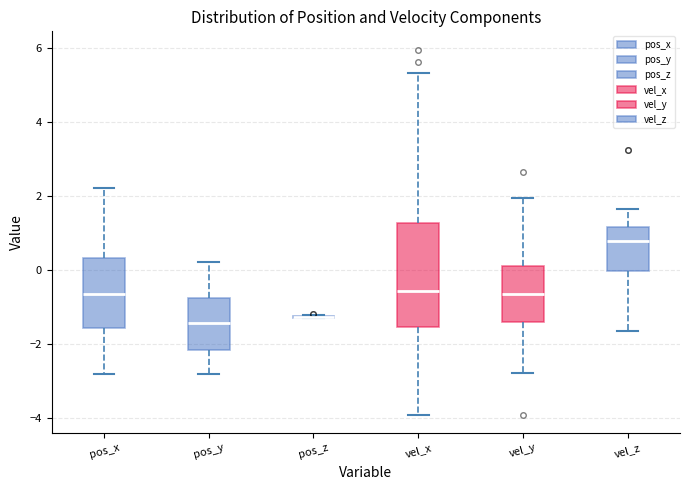

Reading left to right, read every box against the y-axis: the position of its median line, the range the box covers, and the ends of its whiskers. The values are not printed on the chart, so give them approximately, as read against the axis.

pos_x: median -0.6, box -1.6 to 0.4, whiskers -2.8 to 2.2
pos_y: median -1.4, box -2.2 to -0.8, whiskers -2.8 to 0.2
pos_z: box collapsed to a line at -1.2, whiskers -1.4 to -1.2
vel_x: median -0.6, box -1.6 to 1.2, whiskers -4.0 to 5.4
vel_y: median -0.6, box -1.4 to 0.2, whiskers -2.8 to 2.0
vel_z: median 0.8, box 0.0 to 1.2, whiskers -1.6 to 1.6